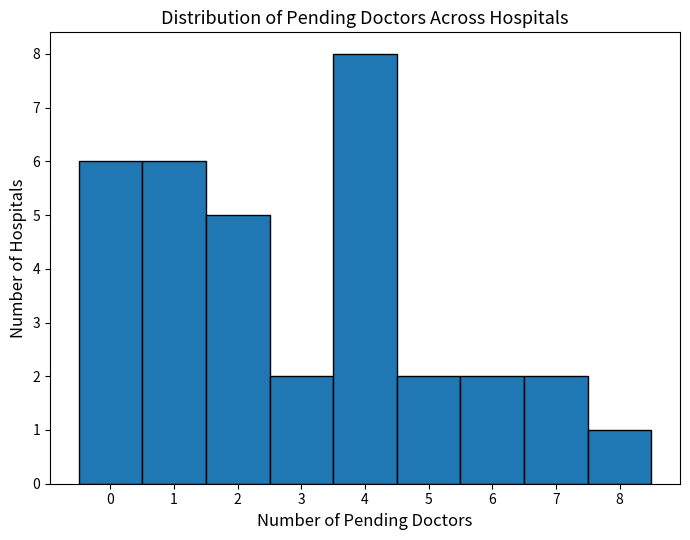

Over which range of the x-axis is the bar tallest?

3.5 to 4.5